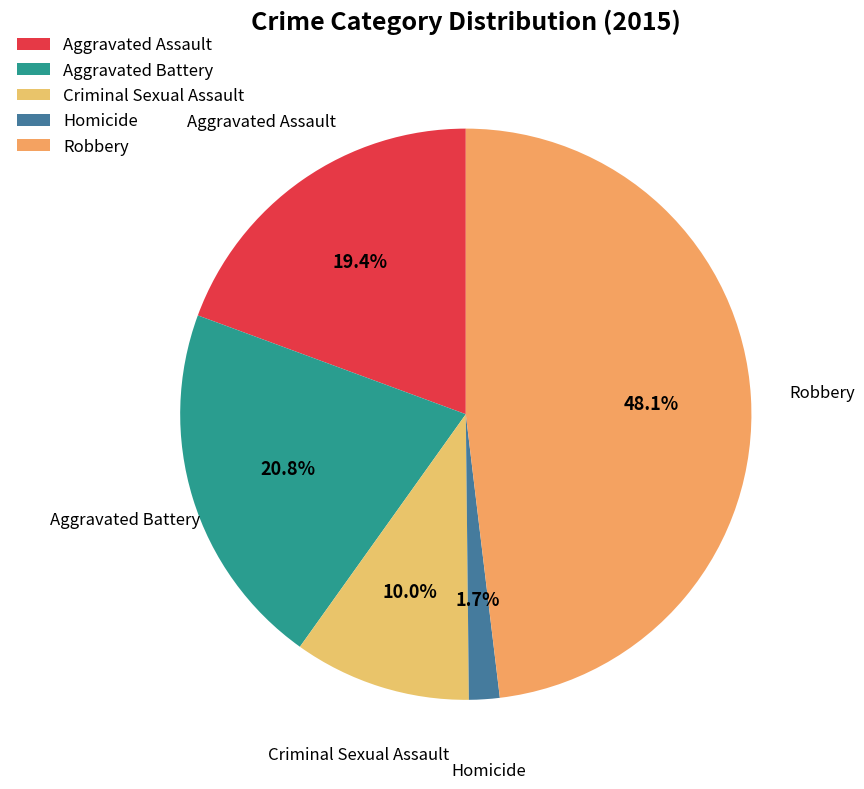

Which category has the smallest portion of the pie?

Homicide